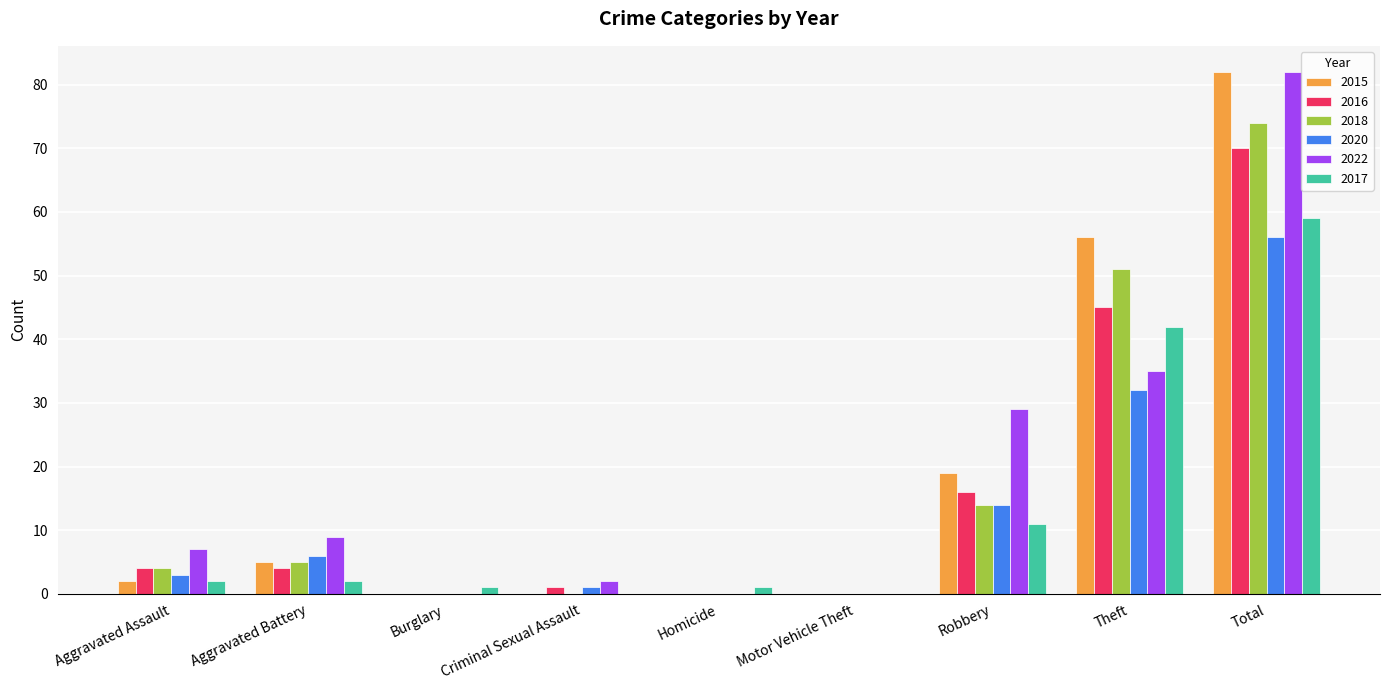

What is the sum of the 2016 values at Theft and Aggravated Battery?

49